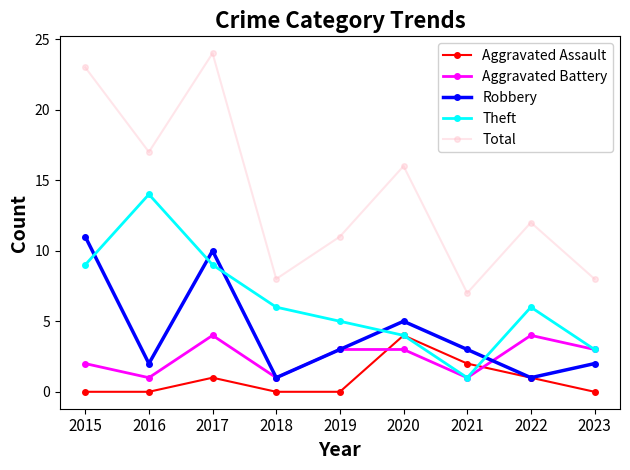

At which label does Total reach its minimum?

2021